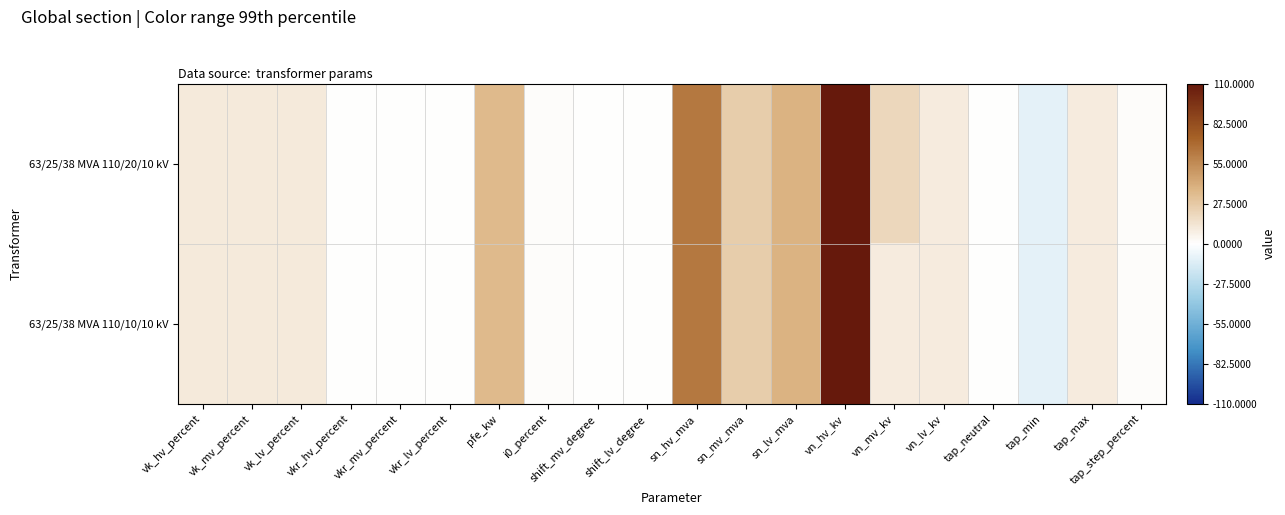

Reading left to right, what are all the values shown in this chart?

63/25/38 MVA 110/20/10 kV: vk_hv_percent=10.4	vk_mv_percent=10.4	vk_lv_percent=10.4	vkr_hv_percent=0.3	vkr_mv_percent=0.3	vkr_lv_percent=0.3	pfe_kw=35.0	i0_percent=0.9	shift_mv_degree=0.0	shift_lv_degree=0.0	sn_hv_mva=63.0	sn_mv_mva=25.0	sn_lv_mva=38.0	vn_hv_kv=110.0	vn_mv_kv=20.0	vn_lv_kv=10.0	tap_neutral=0.0	tap_min=-10.0	tap_max=10.0	tap_step_percent=1.2
63/25/38 MVA 110/10/10 kV: vk_hv_percent=10.4	vk_mv_percent=10.4	vk_lv_percent=10.4	vkr_hv_percent=0.3	vkr_mv_percent=0.3	vkr_lv_percent=0.3	pfe_kw=35.0	i0_percent=0.9	shift_mv_degree=0.0	shift_lv_degree=0.0	sn_hv_mva=63.0	sn_mv_mva=25.0	sn_lv_mva=38.0	vn_hv_kv=110.0	vn_mv_kv=10.0	vn_lv_kv=10.0	tap_neutral=0.0	tap_min=-10.0	tap_max=10.0	tap_step_percent=1.2